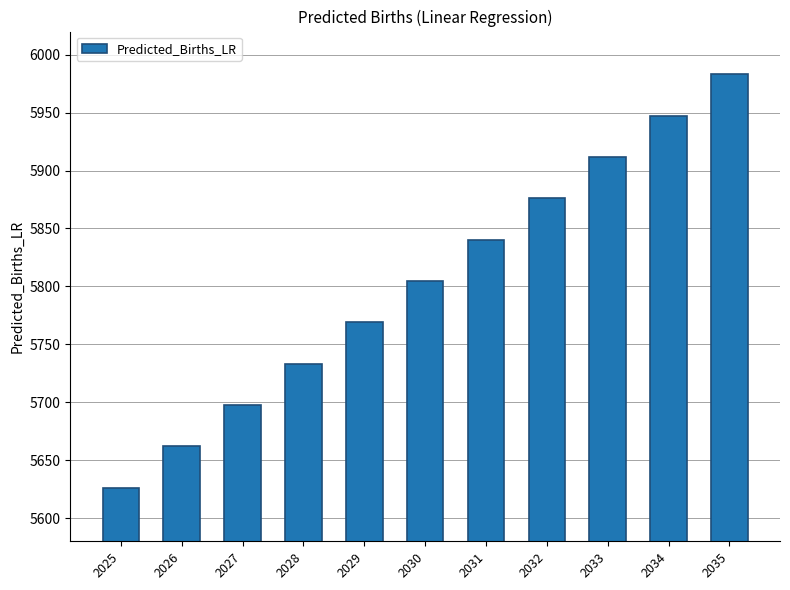

Reading left to right, transcribe all the data shown in this chart.

2025=5626.3	2026=5662.0	2027=5697.6	2028=5733.3	2029=5769.0	2030=5804.7	2031=5840.4	2032=5876.0	2033=5911.7	2034=5947.4	2035=5983.1